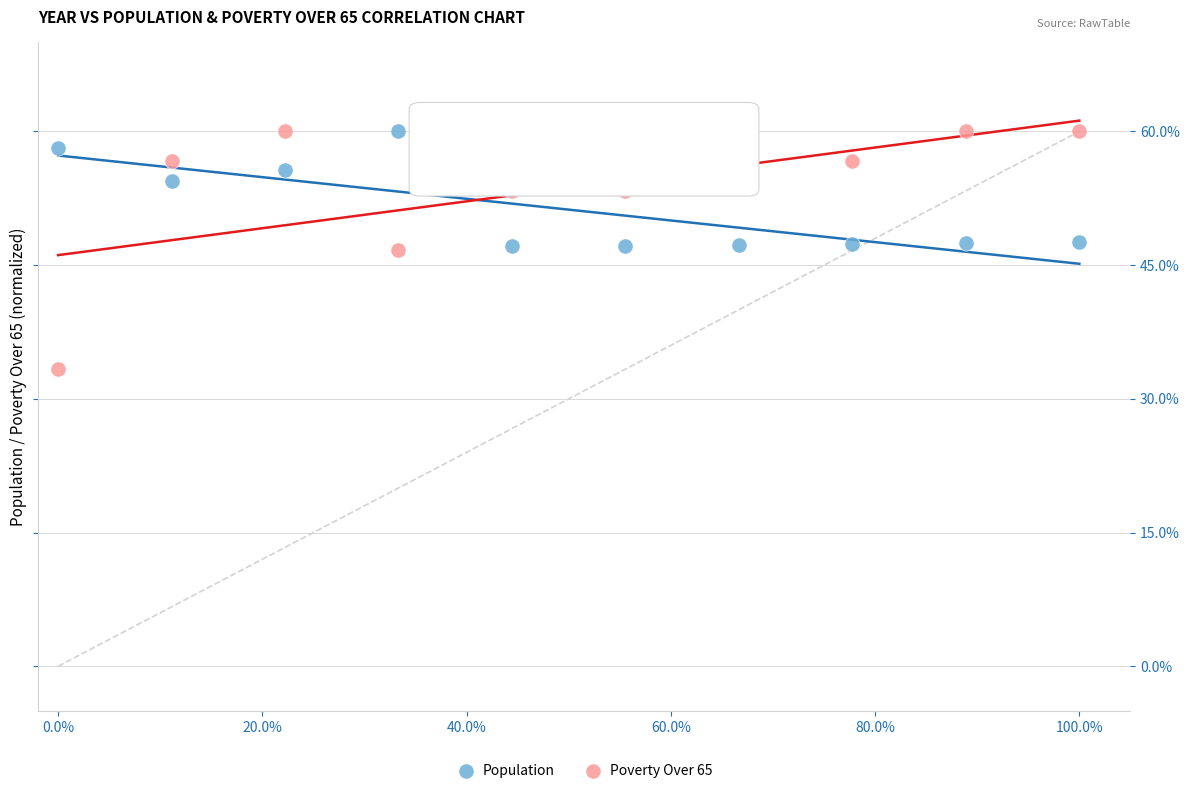

Which series reaches the minimum Y coordinate?

Poverty Over 65